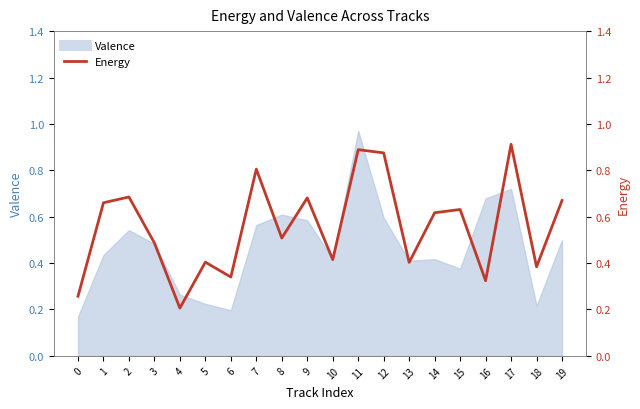

Where is the first local maximum?

2